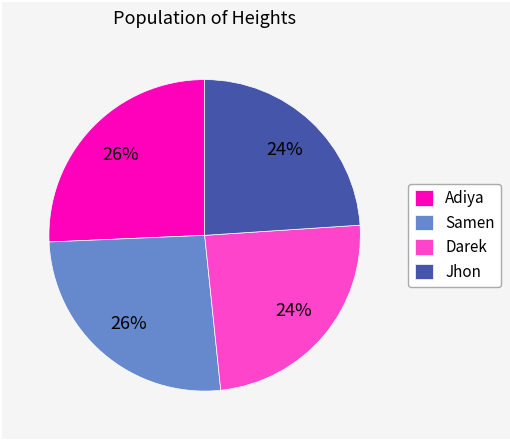

The Darek slice represents 37% of the pie. True or false?

False